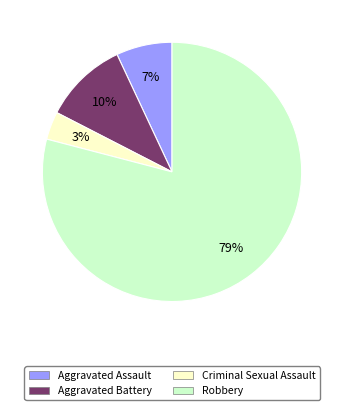

Which slice is the smallest?

Criminal Sexual Assault